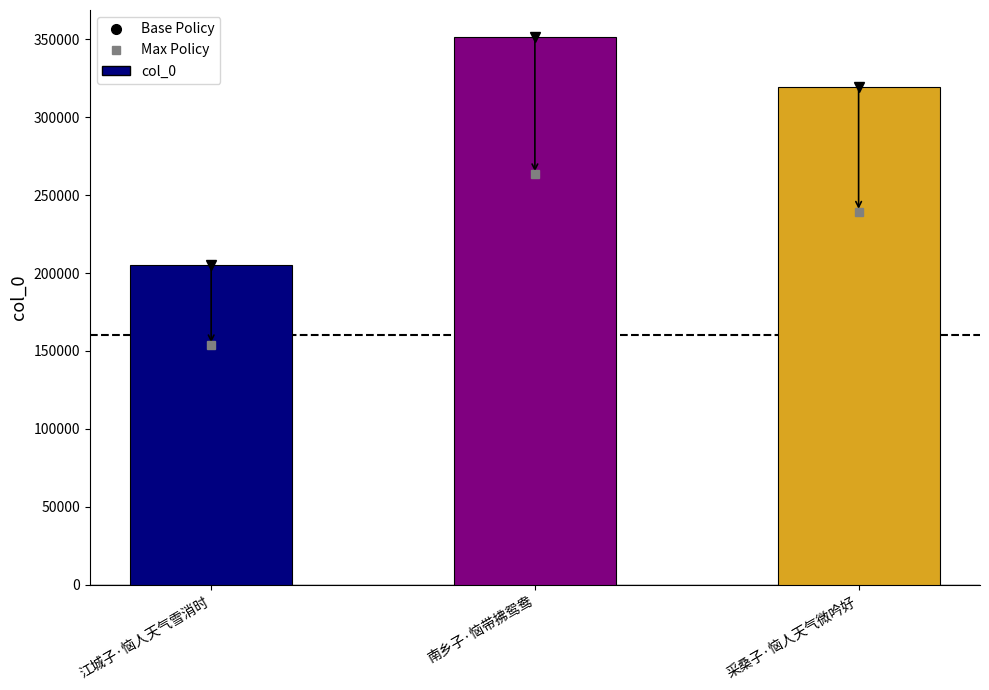

Reading left to right, what are all the values shown in this chart?

江城子·恼人天气雪消时=204883	南乡子·恼带拂鸳鸯=351110	采桑子·恼人天气微吟好=319048